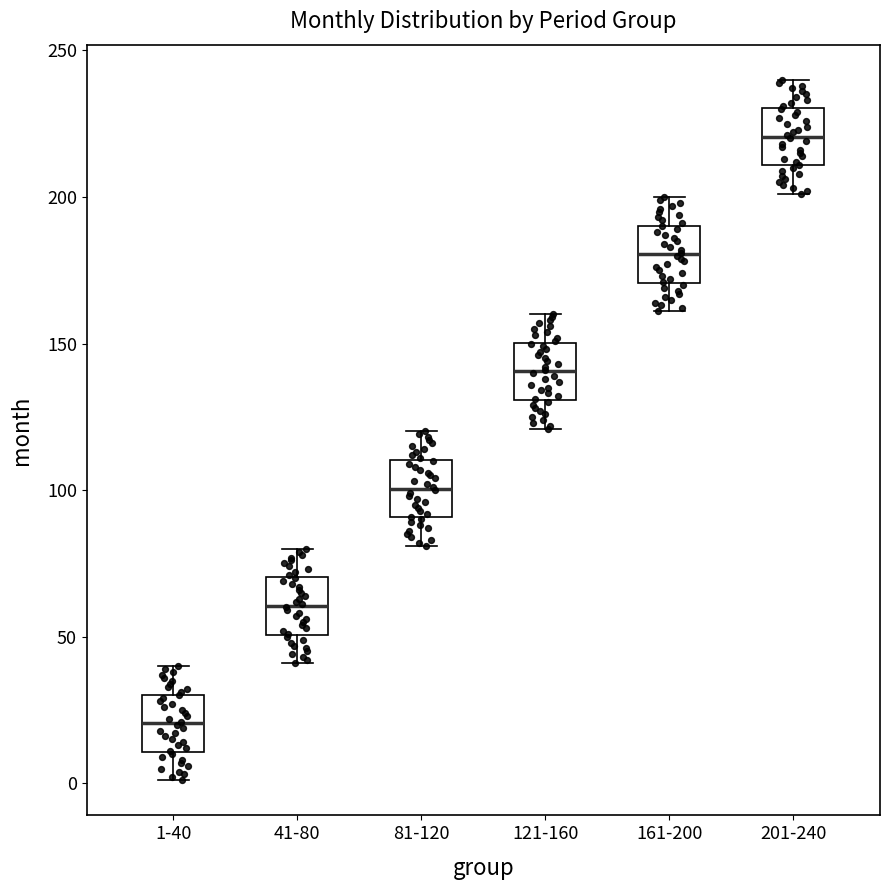

Which box has the highest median line?

201-240